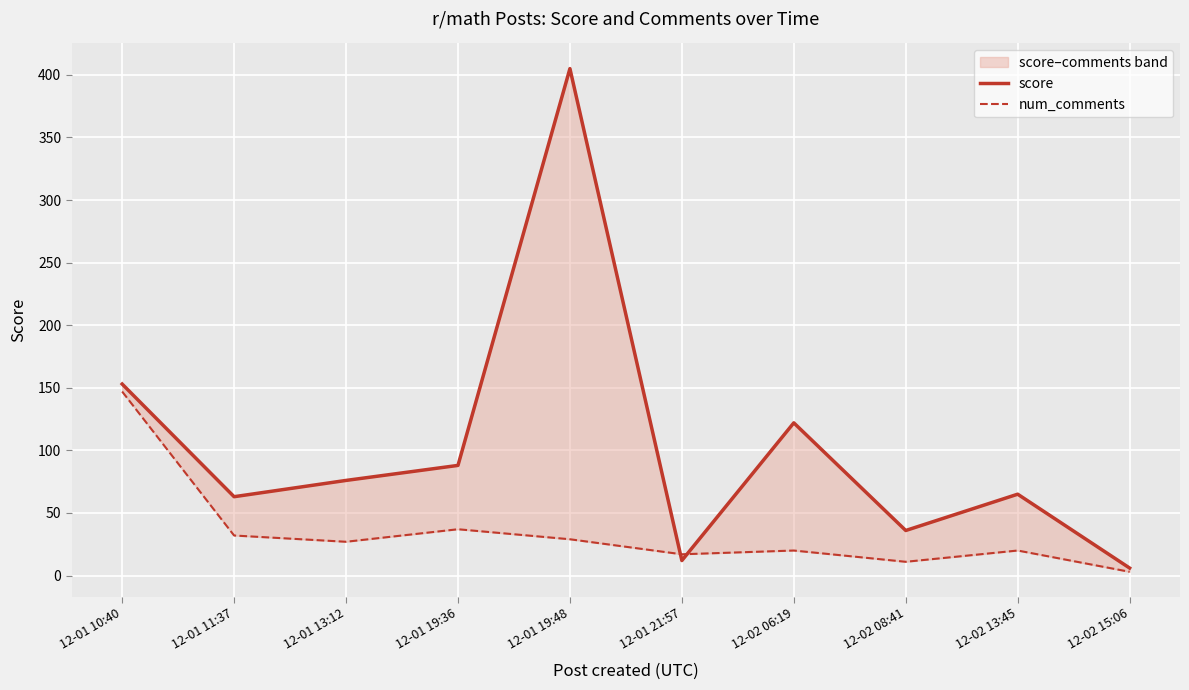

Reading right to left, transcribe all the data shown in this chart.

score: 12-02 15:06=6	12-02 13:45=65	12-02 08:41=36	12-02 06:19=122	12-01 21:57=12	12-01 19:48=405	12-01 19:36=88	12-01 13:12=76	12-01 11:37=63	12-01 10:40=153
num_comments: 12-02 15:06=3	12-02 13:45=20	12-02 08:41=11	12-02 06:19=20	12-01 21:57=17	12-01 19:48=29	12-01 19:36=37	12-01 13:12=27	12-01 11:37=32	12-01 10:40=147